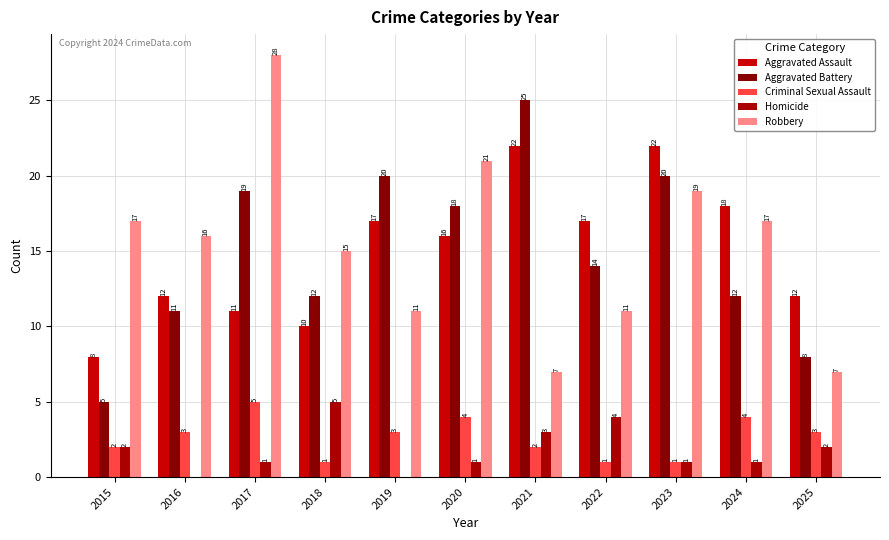

Does the chart contain stacked bars?

No